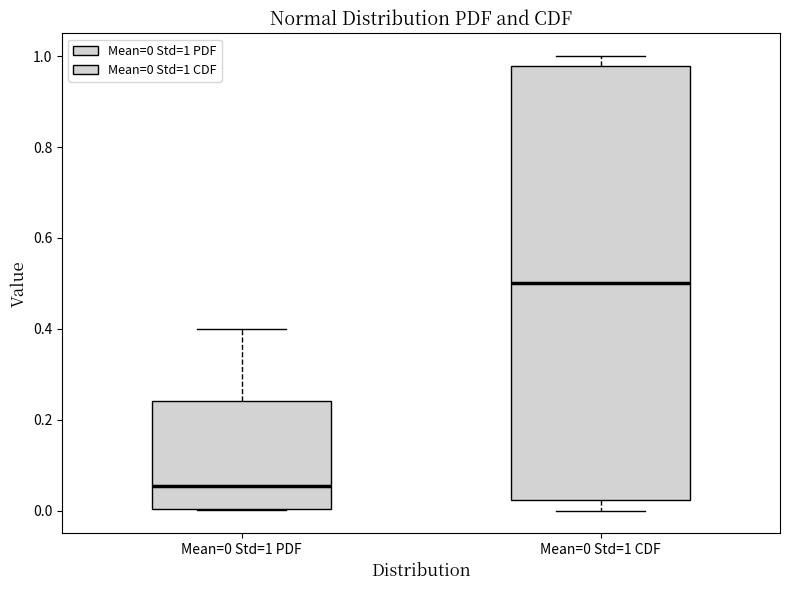

Reading left to right, transcribe this box plot: for each box, give where its median line is, the range the box spans, and where its two whiskers end, as read against the y-axis. The values are not printed on the chart, so give them approximately, as read against the axis.

Mean=0 Std=1 PDF: median 0.06, box 0.00 to 0.24, whiskers 0.00 to 0.40
Mean=0 Std=1 CDF: median 0.50, box 0.02 to 0.98, whiskers 0.00 to 1.00